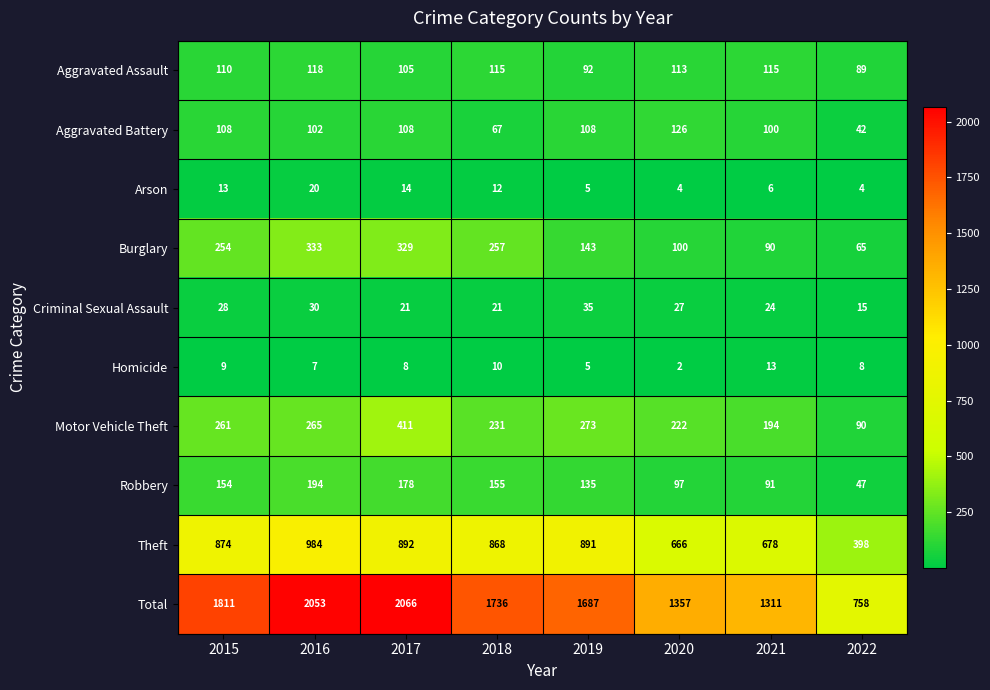

What is the approximate value of Burglary at 2017?

329